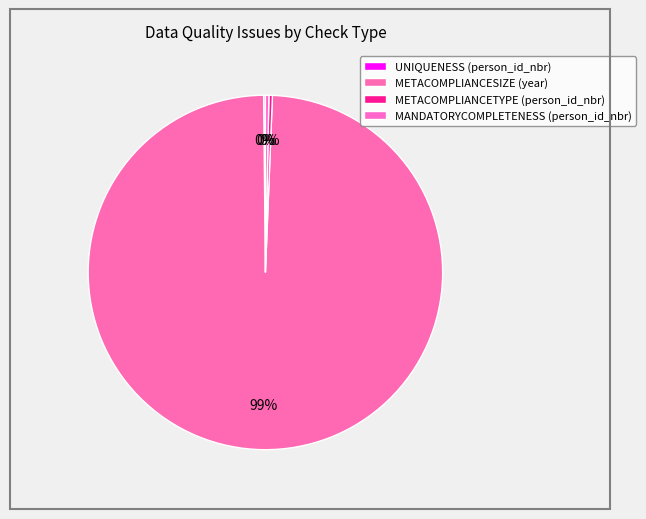

Combined, do METACOMPLIANCESIZE (year) and METACOMPLIANCETYPE (person_id_nbr) account for over 50%?

Yes